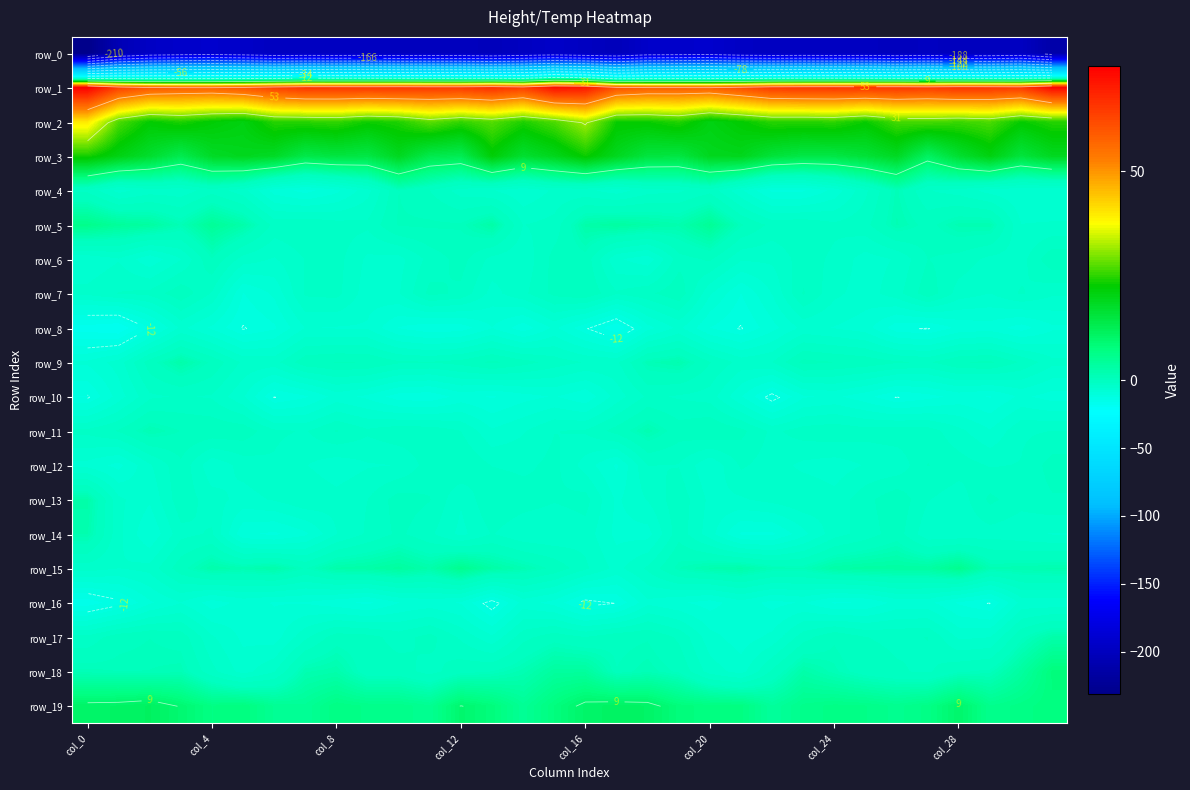

Reading left to right, list all the values displayed in this chart.

row_0: -231.5	-205.5	-196.0	-192.7	-191.2	-193.8	-198.7	-197.8	-198.1	-197.6	-199.5	-199.2	-199.4	-201.9	-198.3	-194.1	-198.0	-202.4	-193.5	-192.3	-191.1	-196.4	-198.3	-197.6	-198.4	-197.8	-200.5	-198.2	-200.4	-200.7	-198.0	-212.9
row_1: 75.2	63.9	59.6	58.5	58.3	60.2	63.8	66.0	65.8	65.5	65.9	65.2	65.1	66.9	64.2	72.7	71.0	60.9	58.9	58.7	58.5	61.6	65.1	65.7	66.0	65.5	65.8	64.8	66.3	65.9	65.0	74.0
row_2: 39.9	27.0	22.4	24.1	22.0	20.6	24.7	24.8	25.4	23.3	24.3	27.8	25.4	27.4	24.2	27.0	31.9	22.9	22.9	24.5	20.4	22.4	24.9	24.7	25.1	22.9	26.4	26.7	25.9	26.9	22.8	24.6
row_3: 23.8	20.2	17.0	13.2	17.9	19.0	18.0	13.8	15.0	14.3	18.7	13.5	12.8	21.6	16.7	19.2	23.1	18.8	15.1	14.7	18.9	19.2	15.7	14.3	14.4	15.9	18.3	11.2	16.7	20.6	15.3	18.6
row_4: -2.2	-6.1	-4.5	-4.7	-2.5	-4.7	-9.9	-11.6	-9.6	-6.1	0.0	-1.8	-4.5	-5.3	-7.0	-5.1	-5.0	-6.4	-4.3	-4.0	-2.4	-6.9	-11.3	-11.1	-8.5	-4.0	0.8	-3.5	-4.4	-6.2	-7.1	-7.1
row_5: 6.1	4.4	3.6	1.1	4.7	2.5	-2.4	-1.9	-2.8	-3.2	0.2	0.3	0.2	2.8	-3.7	-2.9	2.5	3.6	2.7	2.0	4.9	0.2	-2.4	-2.2	-3.2	-2.3	1.3	-0.5	1.5	1.6	-5.4	-5.2
row_6: -6.9	-5.6	-8.6	-5.5	-0.1	-4.4	-5.6	-3.5	-2.9	-5.8	-6.1	-3.0	-1.1	-4.2	-5.0	-1.1	-0.7	-7.0	-8.4	-2.6	-1.5	-5.1	-5.1	-2.7	-4.0	-6.3	-5.2	-1.8	-2.5	-4.1	-4.4	-0.3
row_7: -4.9	-3.5	-3.0	-0.4	-3.8	-10.9	-8.7	-3.3	-3.0	-6.5	-5.6	-1.2	-2.2	-6.1	-4.0	-1.2	-0.2	-3.4	-2.3	-0.4	-7.0	-10.9	-7.1	-1.6	-5.0	-6.3	-4.4	-0.6	-4.4	-5.4	-3.4	-5.1
row_8: -17.3	-18.2	-12.3	-6.7	-9.4	-12.6	-11.2	-7.2	-7.4	-7.5	-11.0	-12.2	-11.9	-9.1	-12.0	-8.6	-12.1	-16.2	-9.7	-6.8	-10.9	-12.6	-9.7	-6.7	-7.3	-8.2	-12.0	-12.6	-10.4	-9.9	-11.7	-9.4
row_9: -8.7	-6.4	-0.8	2.5	-0.3	-4.0	-4.3	-0.5	0.1	0.0	-1.5	-1.7	-1.0	0.5	-1.0	-2.6	-3.7	-4.0	1.0	1.9	-1.7	-4.3	-3.6	0.6	0.0	-0.5	-1.5	-2.1	-0.1	0.4	-2.1	-4.9
row_10: -12.7	-8.2	-4.0	-3.4	-3.8	-6.9	-12.6	-11.1	-8.3	-9.5	-11.8	-12.2	-10.1	-11.1	-9.7	-8.9	-10.5	-6.4	-3.2	-3.8	-4.4	-8.9	-13.5	-9.3	-8.7	-10.2	-12.5	-11.5	-10.2	-11.0	-8.6	-9.9
row_11: -3.1	-1.6	1.3	-0.0	-0.4	-0.6	-3.2	-3.8	-1.6	-3.2	-2.2	-2.4	-3.6	-7.0	-5.6	-3.7	-3.4	-1.0	1.6	-0.9	-0.0	-1.2	-4.1	-2.7	-2.3	-2.8	-2.4	-2.7	-4.9	-7.1	-3.9	-3.6
row_12: -7.9	-9.7	-5.7	-2.2	-6.8	-4.8	-3.9	-5.3	-6.6	-5.6	-5.4	-2.7	-1.8	-3.7	-4.1	-3.1	-6.3	-9.3	-3.6	-3.7	-7.0	-3.3	-4.6	-5.9	-6.4	-5.3	-5.0	-1.7	-2.7	-3.8	-3.5	-1.0
row_13: 2.5	-4.9	-7.0	-2.4	-4.6	-6.1	-5.2	-3.8	-4.7	-3.6	-0.9	-1.7	-5.2	-1.8	-2.7	-3.4	-2.9	-7.6	-5.3	-2.4	-5.9	-5.7	-4.8	-3.9	-4.8	-2.4	-0.4	-3.5	-4.7	-1.3	-2.9	-2.0
row_14: 1.8	-4.9	-8.9	-4.2	-3.4	-10.5	-11.3	-9.5	-5.5	-3.3	-1.4	-3.2	-6.0	-3.5	-5.1	-5.4	-4.4	-7.8	-8.0	-2.5	-6.4	-11.1	-11.2	-7.8	-4.4	-2.8	-0.8	-5.0	-5.0	-4.4	-4.9	-5.5
row_15: -4.5	-5.4	-4.8	-0.6	2.3	1.5	2.4	-0.1	2.5	2.9	3.8	2.3	5.7	3.0	1.4	-0.4	-3.3	-6.0	-3.3	0.6	1.9	2.5	0.9	0.7	2.8	3.3	3.4	3.4	5.6	1.3	1.6	1.9
row_16: -15.6	-13.3	-9.3	-7.3	-10.0	-8.4	-9.2	-9.2	-10.2	-11.3	-9.1	-8.4	-9.2	-13.8	-8.3	-9.7	-13.4	-12.4	-7.7	-8.8	-9.8	-7.9	-9.7	-8.9	-11.1	-10.7	-8.4	-8.5	-11.1	-12.6	-6.6	-6.7
row_17: -3.0	-0.6	-0.0	-0.7	-5.2	-7.7	-8.2	-4.1	-0.8	-1.1	-2.6	-1.1	-4.0	-6.9	-2.4	-0.7	-1.8	-0.5	-0.2	-2.1	-6.6	-8.3	-6.7	-2.6	-0.3	-1.8	-2.2	-1.8	-5.8	-5.5	-0.3	2.5
row_18: 0.9	0.6	0.6	1.0	-3.1	-6.2	-3.7	1.6	2.2	-1.0	-0.9	-2.5	-0.6	0.0	1.5	3.9	3.9	0.1	1.0	-0.3	-4.5	-6.2	-1.4	2.5	0.8	-0.9	-1.6	-2.1	-0.2	0.3	3.7	7.8
row_19: 10.4	10.6	11.3	9.2	7.0	7.5	5.2	4.9	7.0	6.3	6.3	5.4	9.6	7.9	4.9	7.6	10.2	10.9	10.5	8.0	7.3	7.3	4.1	6.1	6.7	6.5	5.6	6.7	10.0	5.9	6.8	7.5